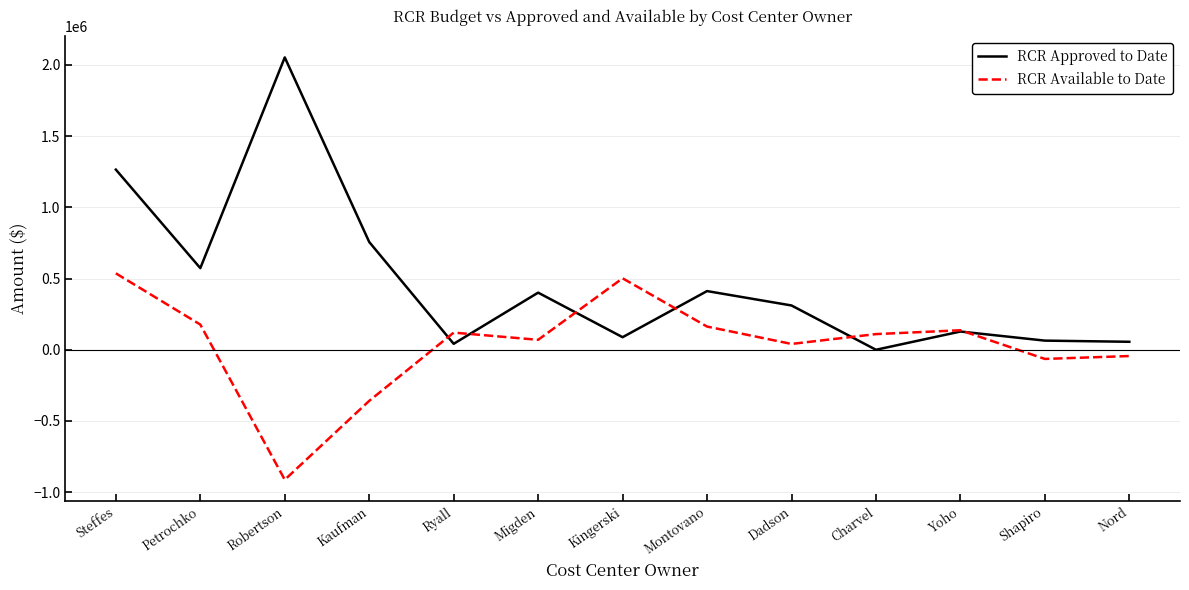

What is the sum of the RCR Available to Date values at Dadson and Shapiro?

-23230.0